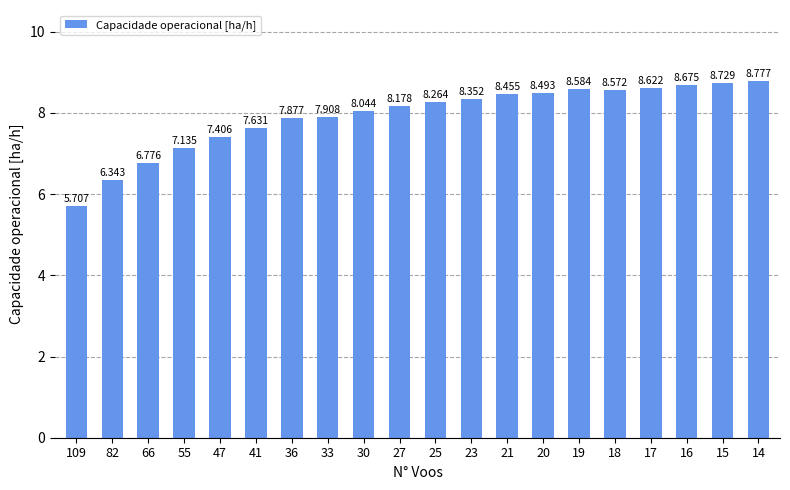

List the labels in order of value, largest first.

14, 15, 16, 17, 19, 18, 20, 21, 23, 25, 27, 30, 33, 36, 41, 47, 55, 66, 82, 109